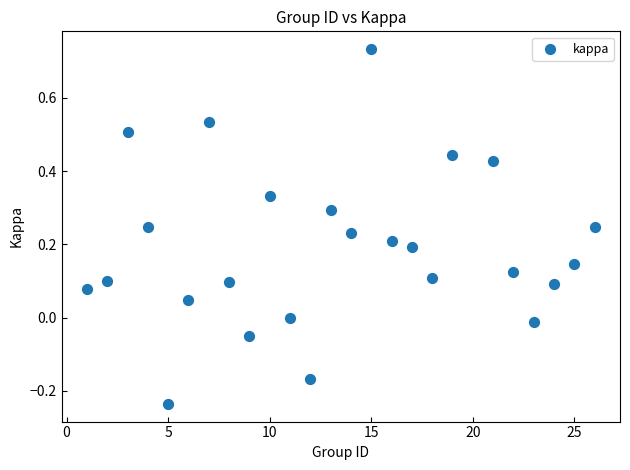

What is the range of X values (max minus min)?

25.0